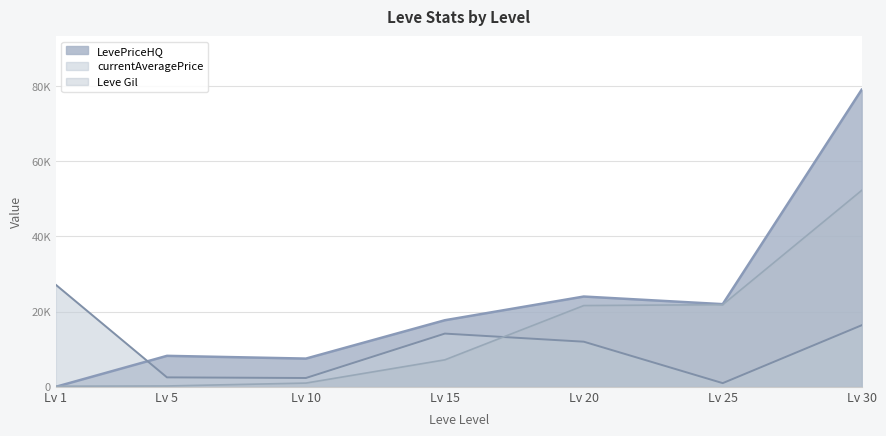

What is the difference between the second highest and minimum values in the currentAveragePrice series?

15391